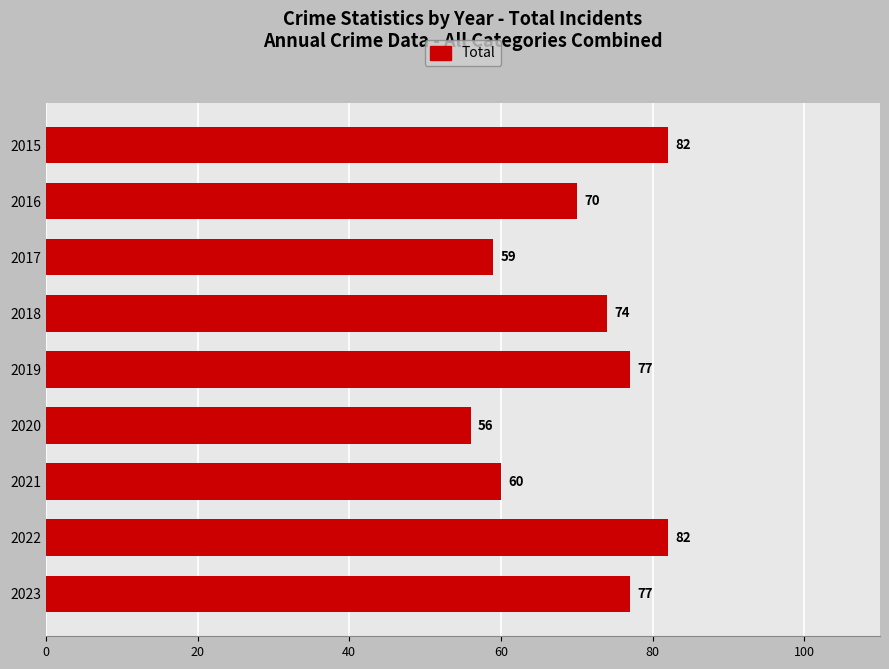

What is the average value?

71